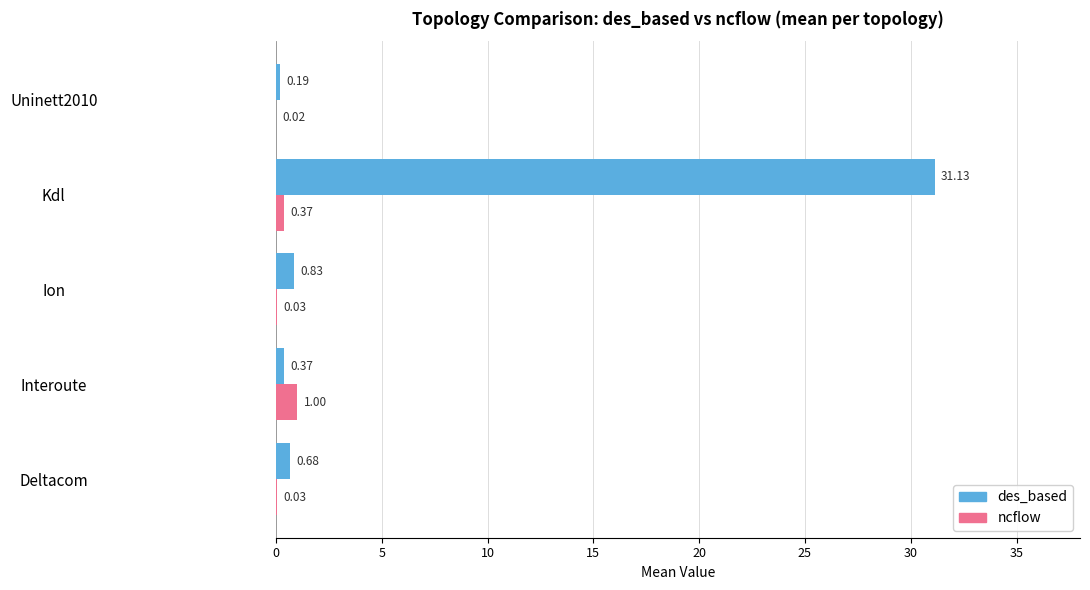

At which category is the sum across all series the highest?

Kdl